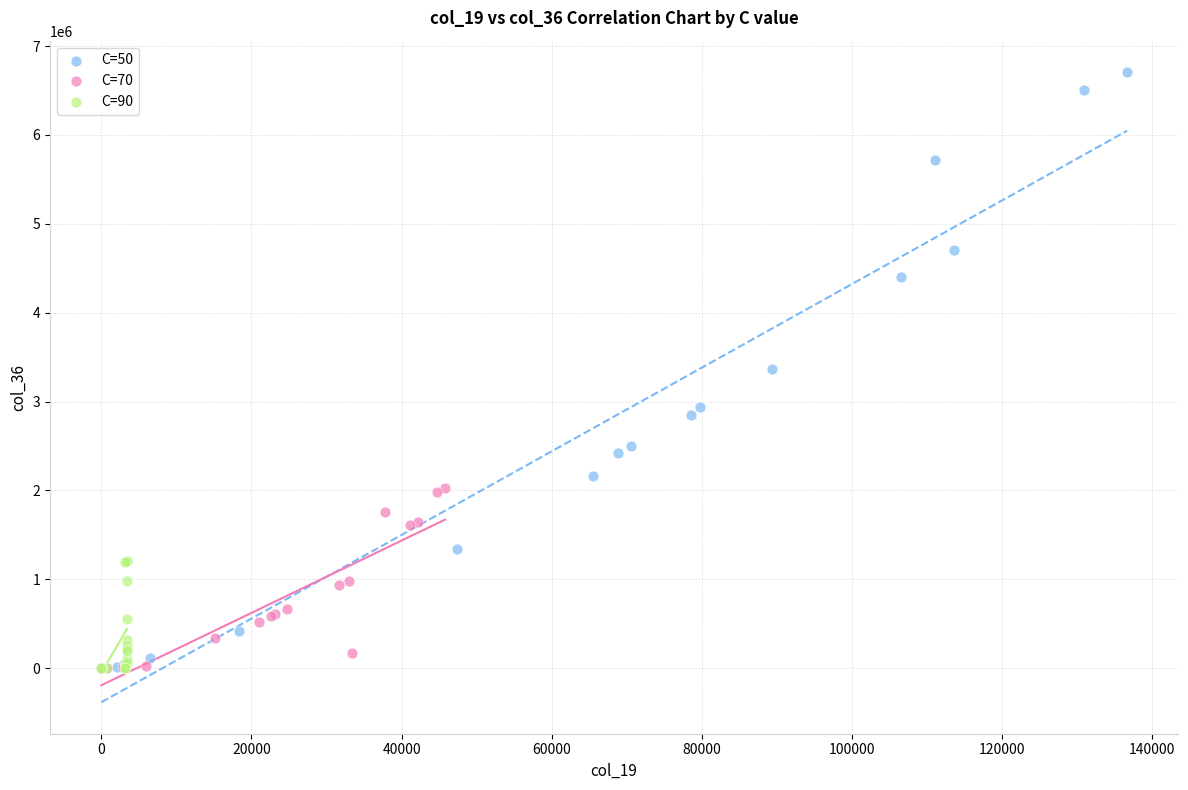

Which series contains the highest Y value?

C=50